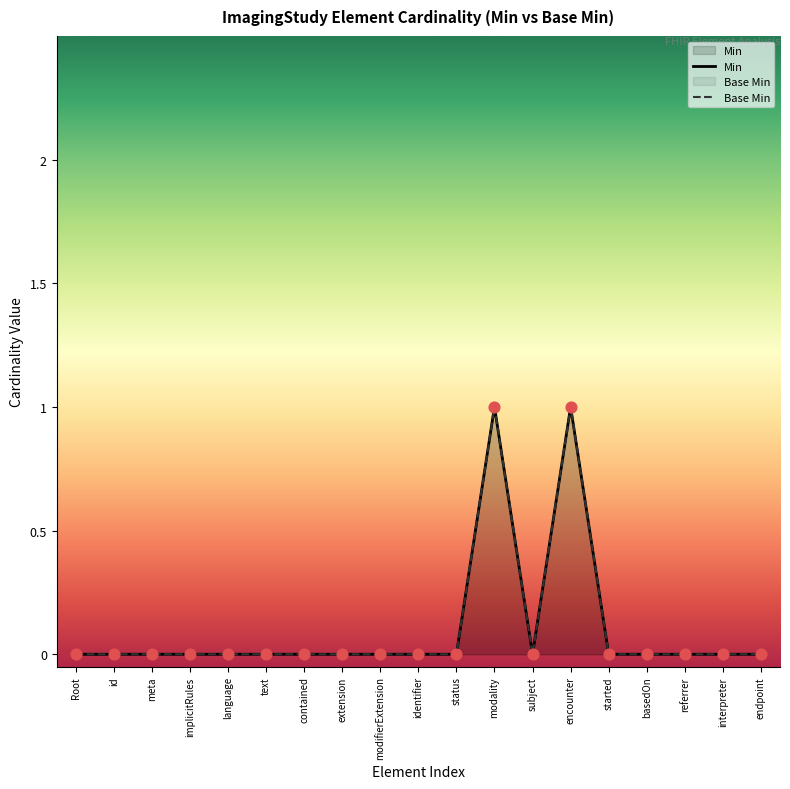

At which category is the sum across all series the highest?

modality